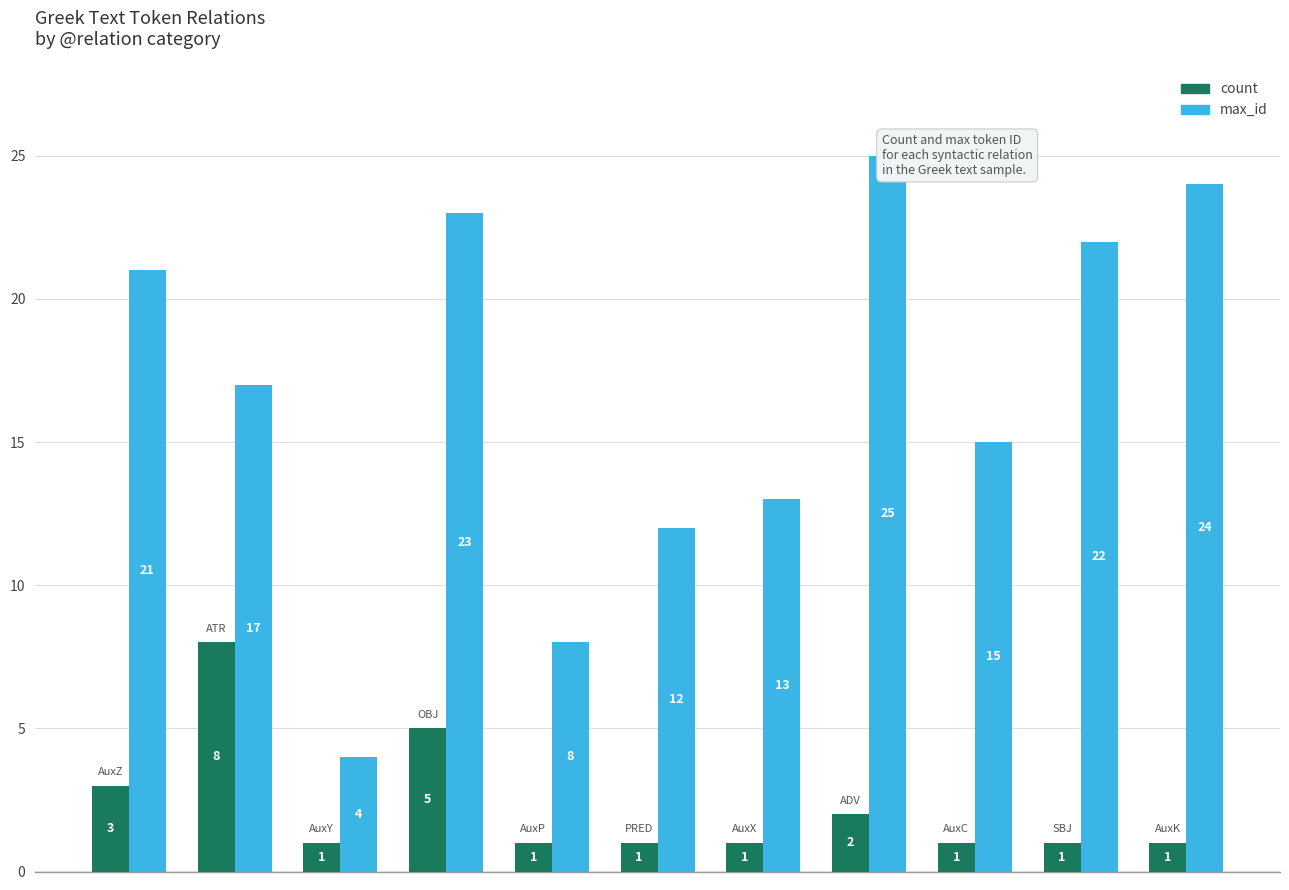

At how many categories does at least one series exceed 9?

9